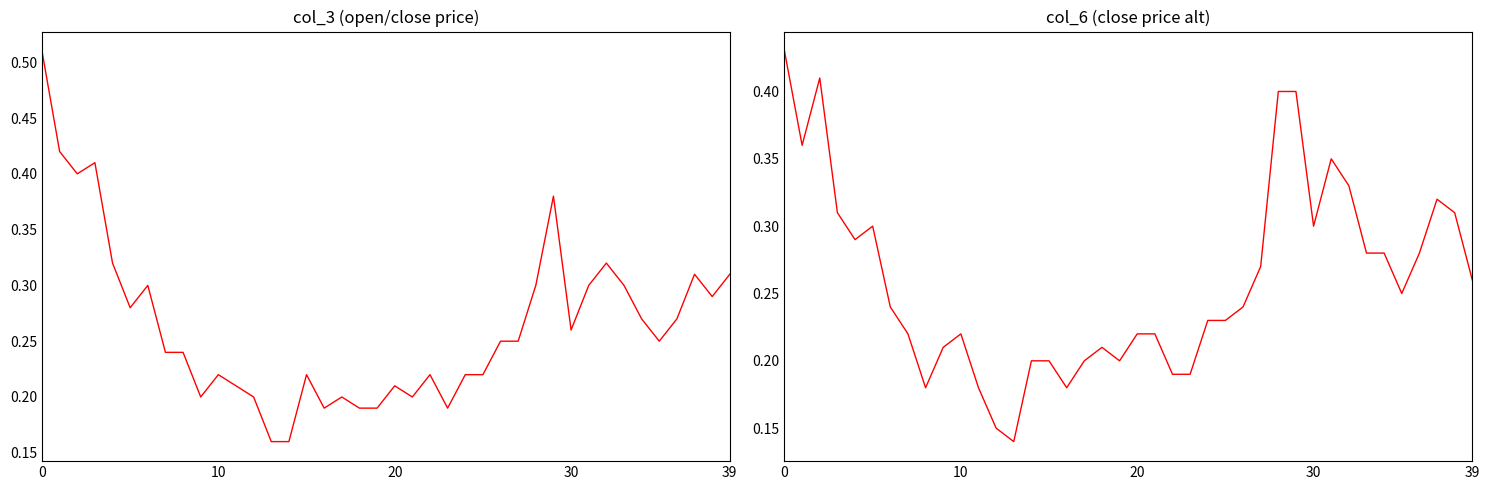

The col_3 series shows 0.3 at 6. True or false?

True